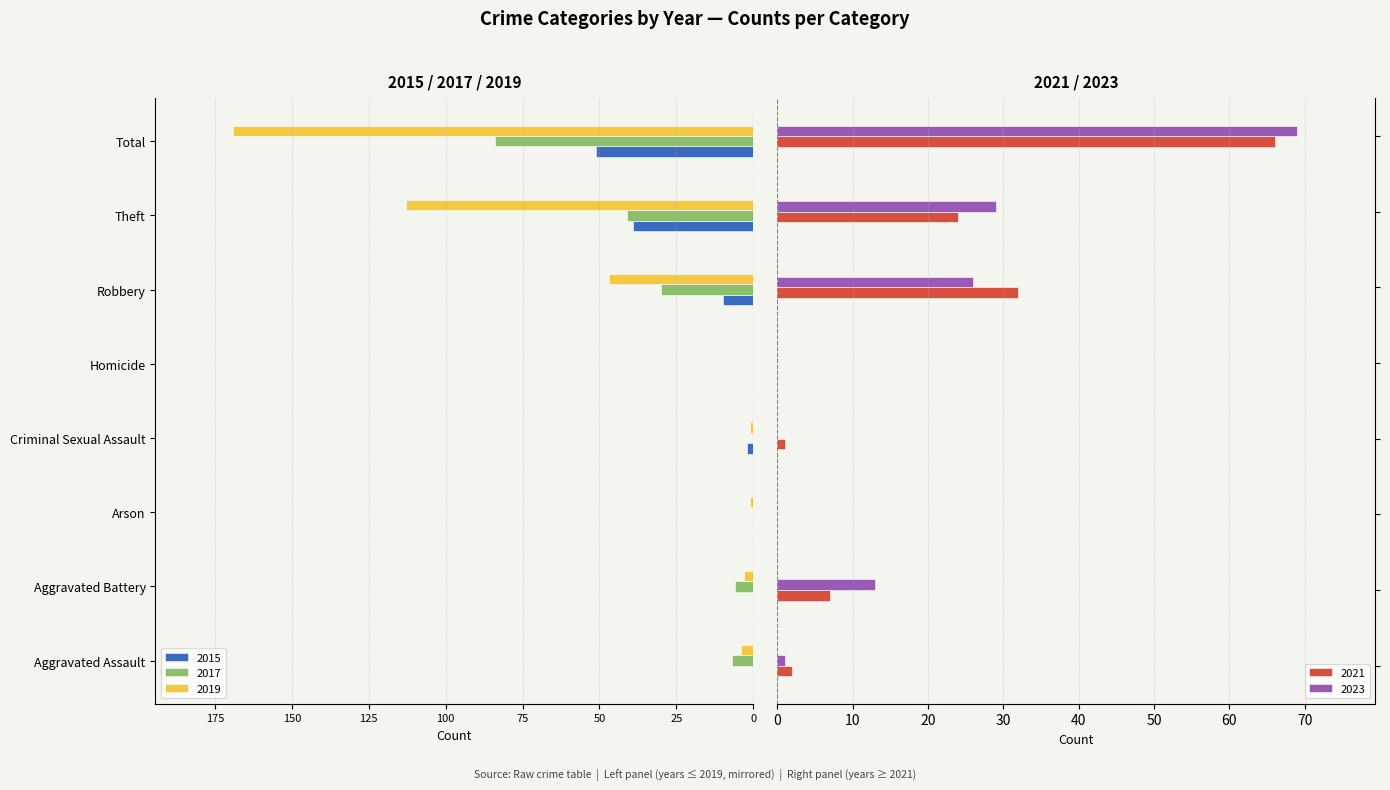

Rank the categories by 2023 value from lowest to highest.

Arson, Criminal Sexual Assault, Homicide, Aggravated Assault, Aggravated Battery, Robbery, Theft, Total